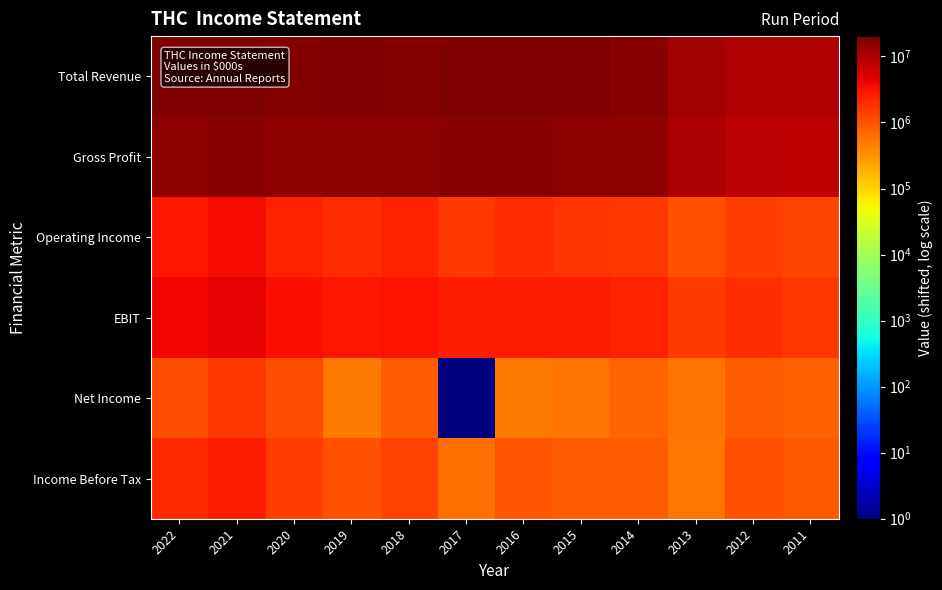

At which category does the chart reach its peak across all series?

2016